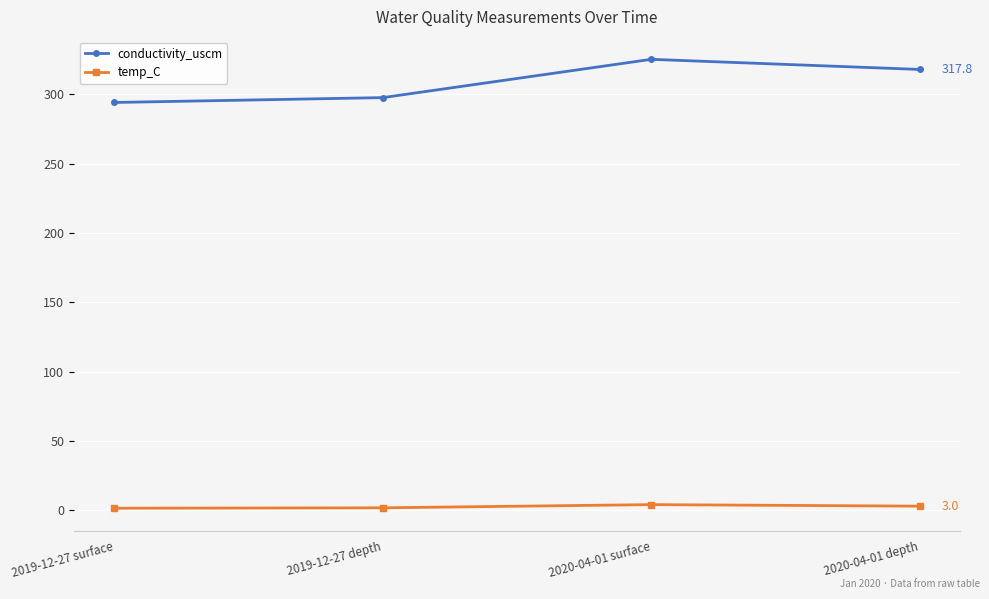

Is it true that conductivity_uscm equals 111.3 at 2020-04-01 depth?

False